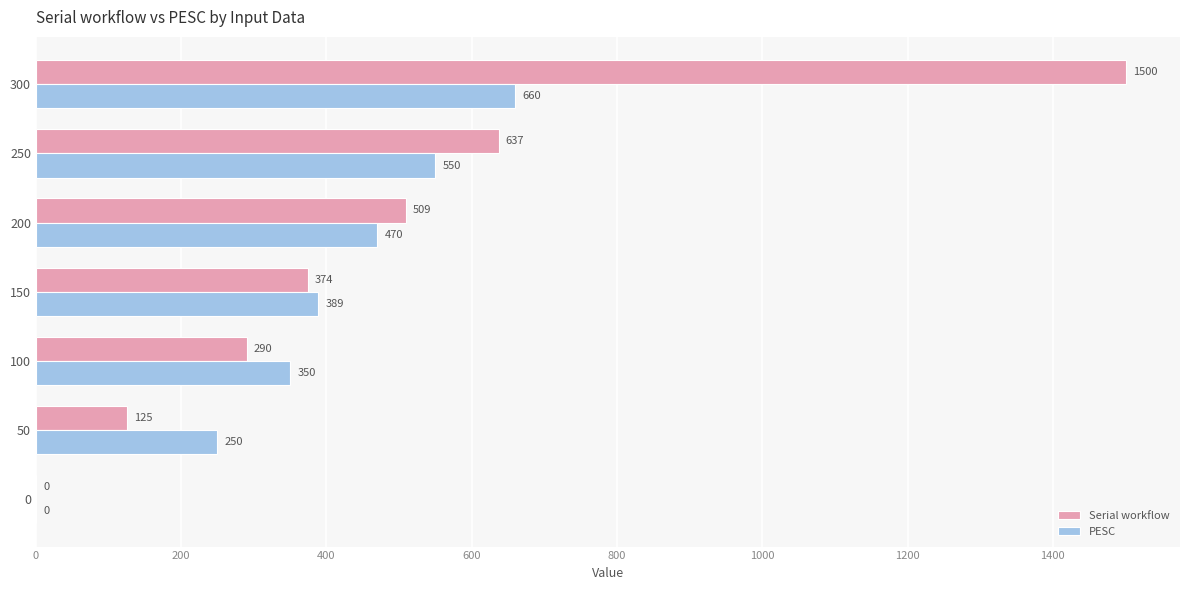

Is the value of Serial workflow at 50 greater than the value of PESC at 0?

Yes